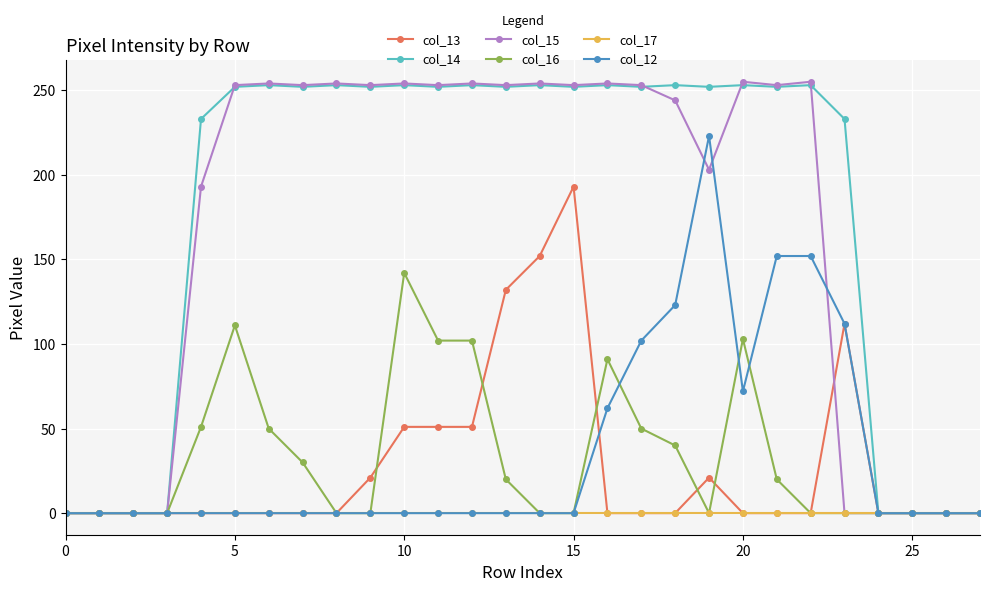

What is the highest value of the col_13 series?

193